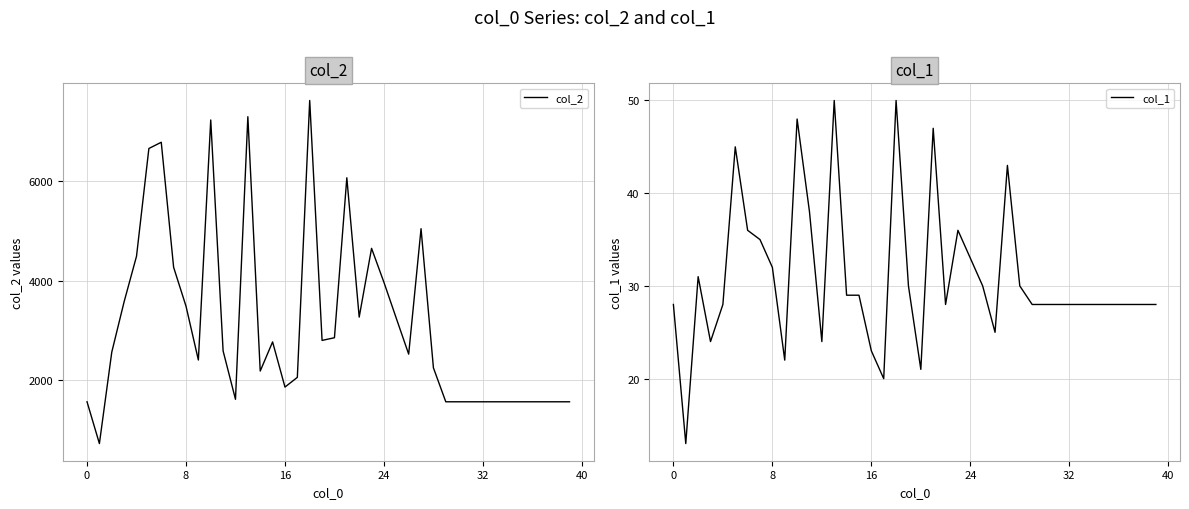

At which category is the sum across all series the highest?

18